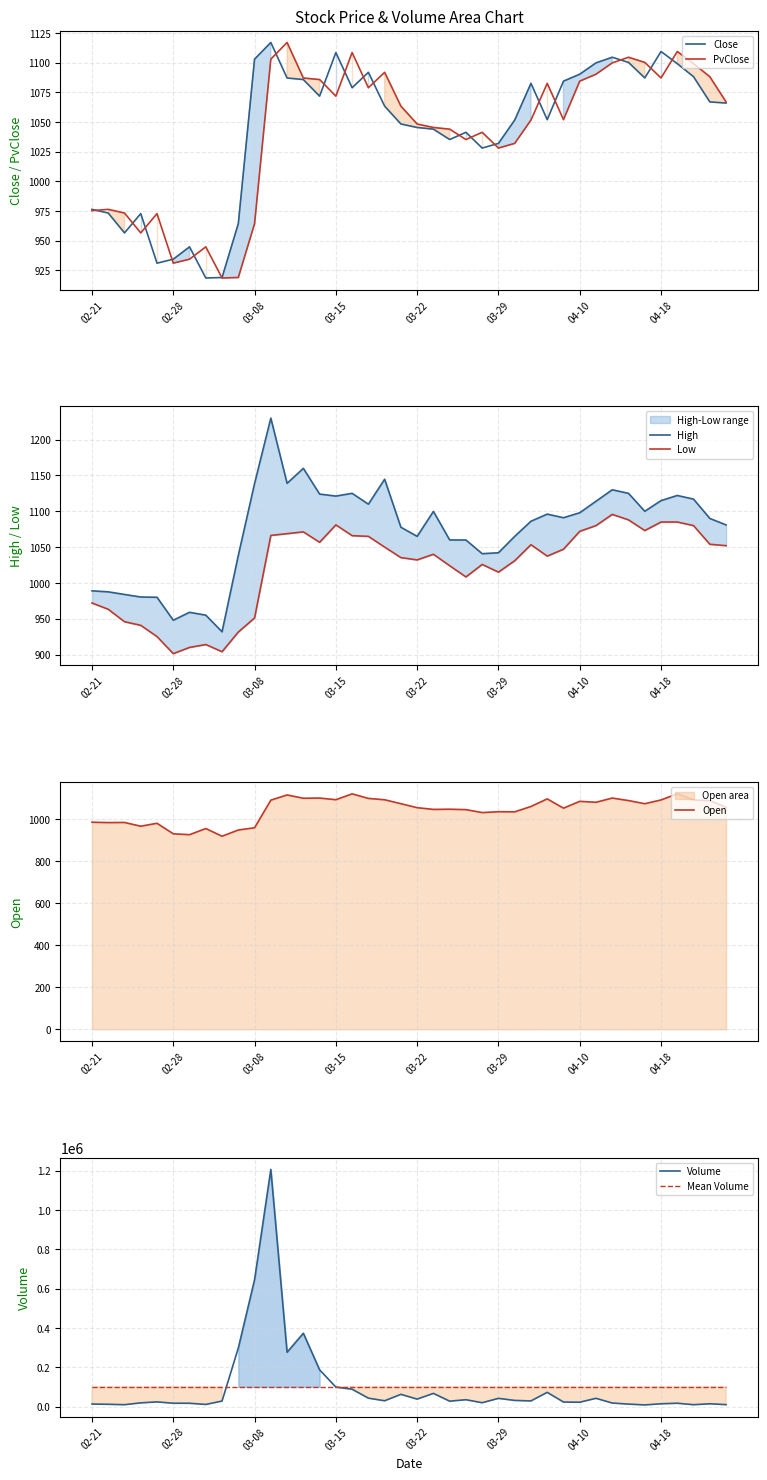

What position from the left is 21?

22